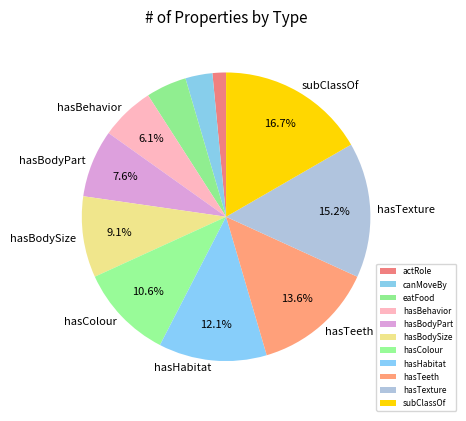

Rank the categories by value from highest to lowest.

subClassOf, hasTexture, hasTeeth, hasHabitat, hasColour, hasBodySize, hasBodyPart, hasBehavior, eatFood, canMoveBy, actRole